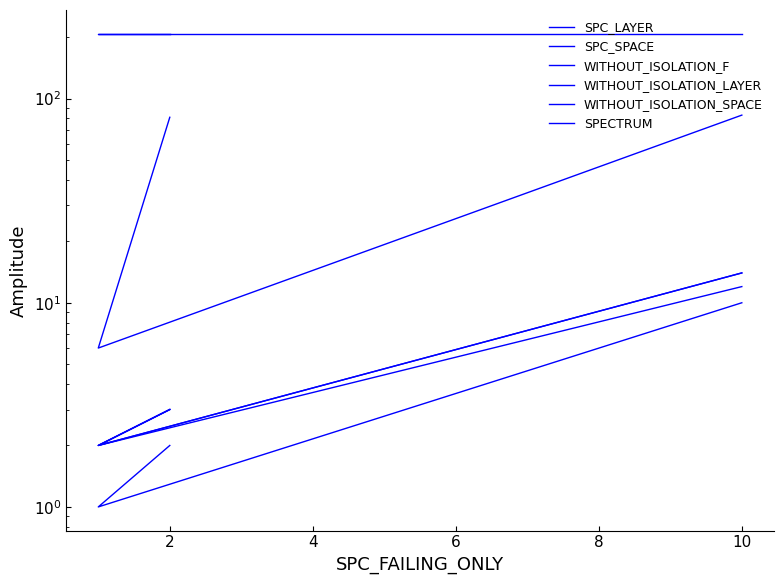

Rank the series by their maximum value, from highest to lowest.

WITHOUT_ISOLATION_SPACE, SPC_SPACE, WITHOUT_ISOLATION_F, WITHOUT_ISOLATION_LAYER, SPECTRUM, SPC_LAYER